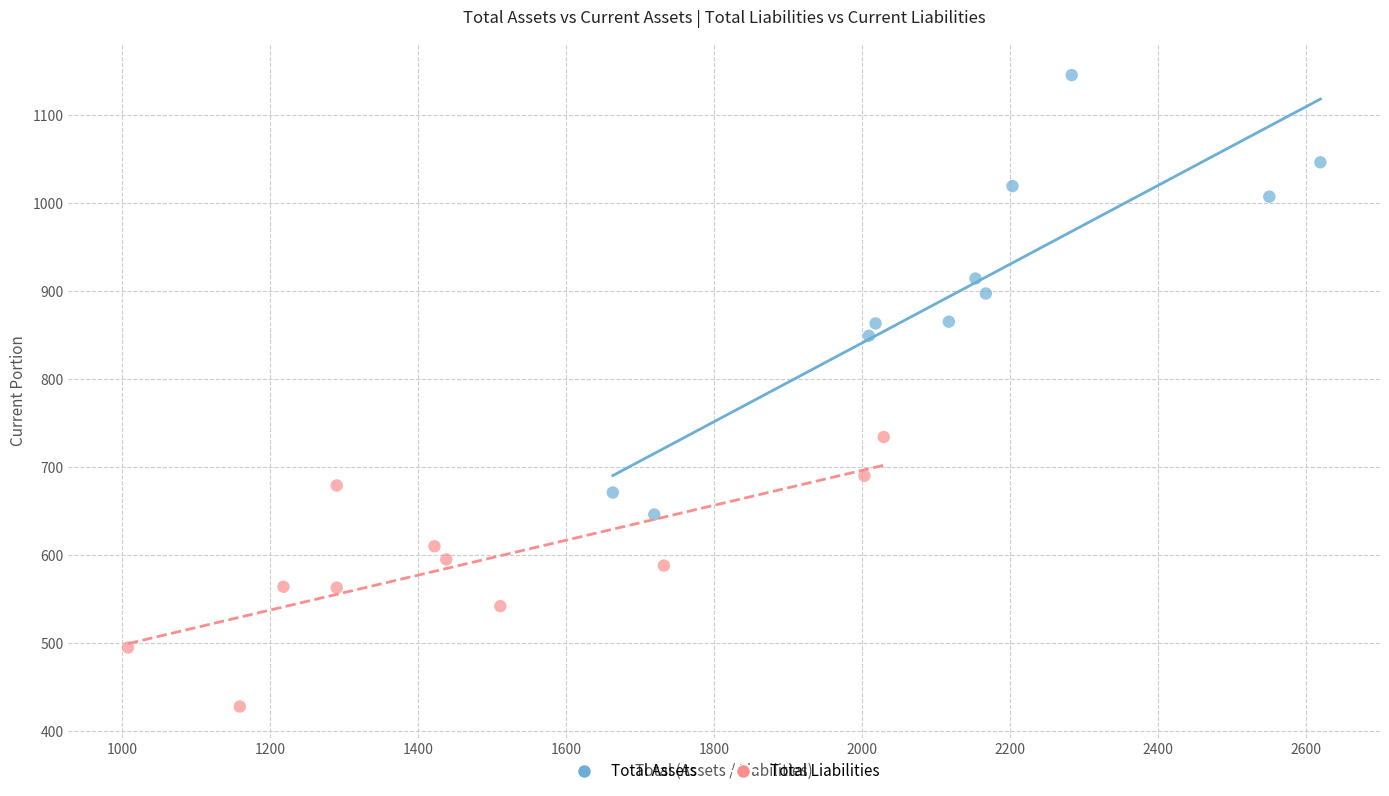

Which series reaches the maximum Y coordinate?

Total Assets